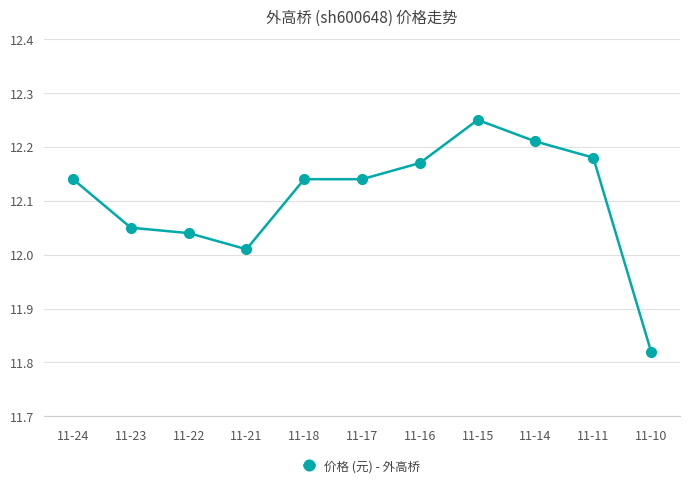

At which category does the chart reach its peak across all series?

11-15